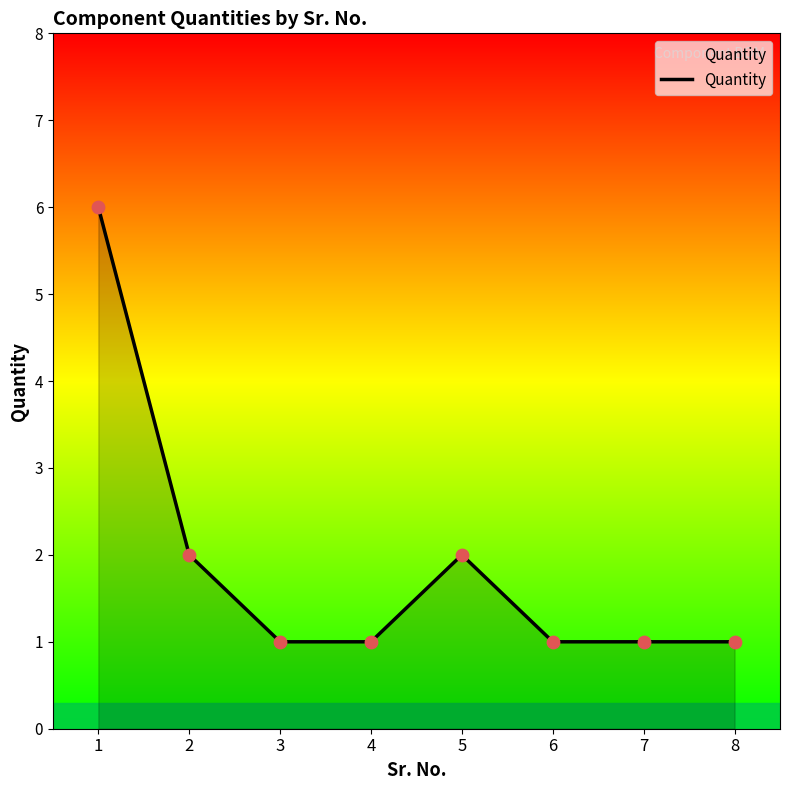

Between 4 and 2, which is larger?

2